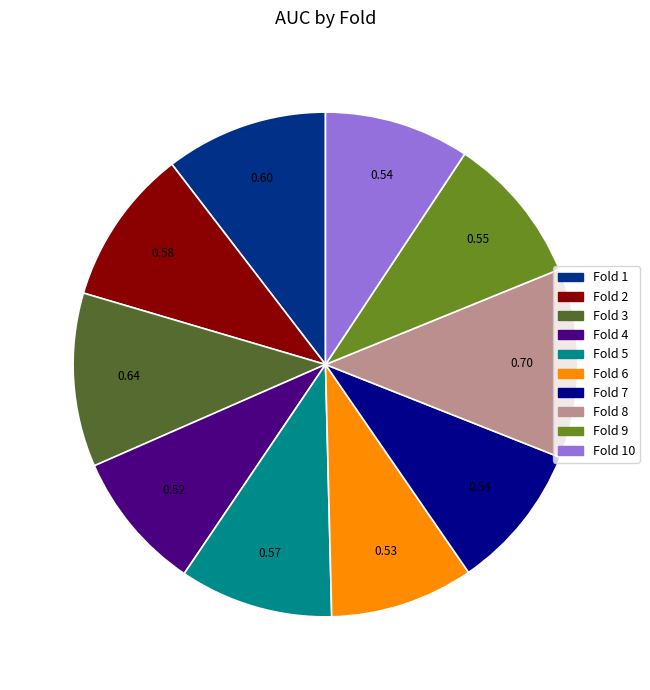

Is there a majority slice in this chart?

No